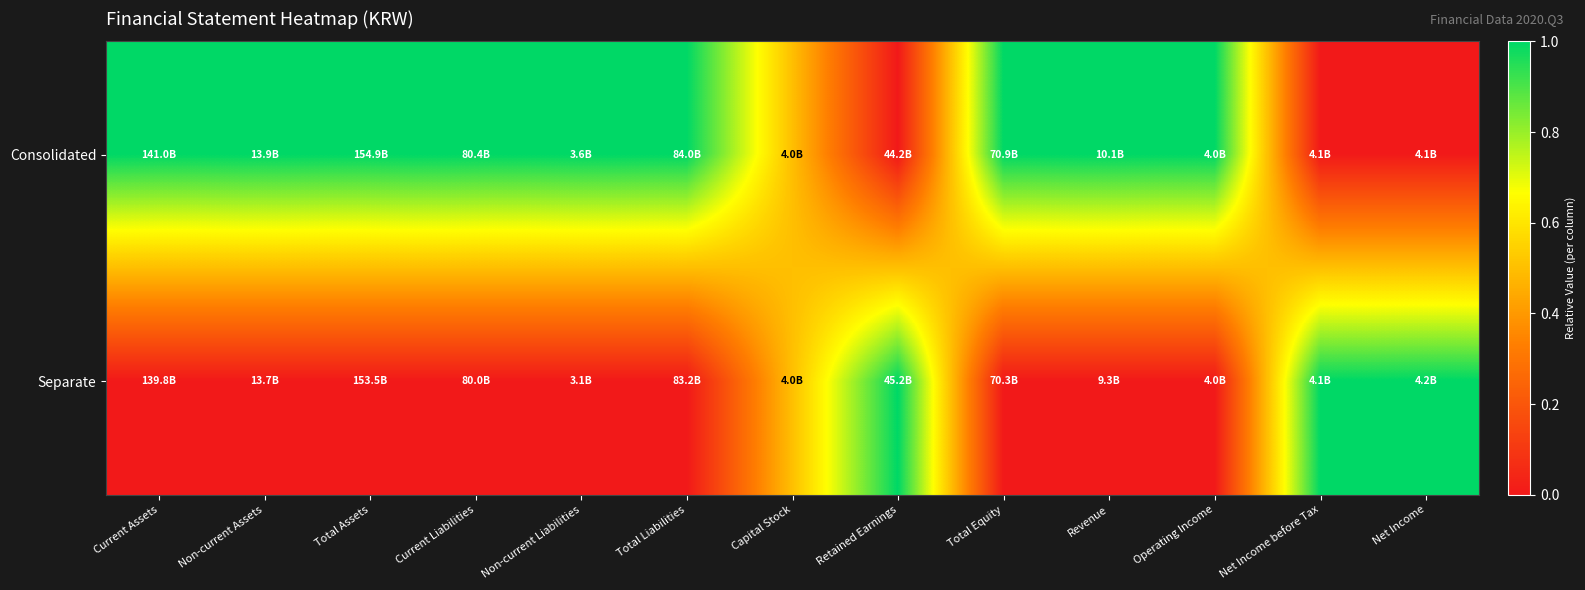

What is the difference between the highest and lowest values at Non-current Assets?

1.0